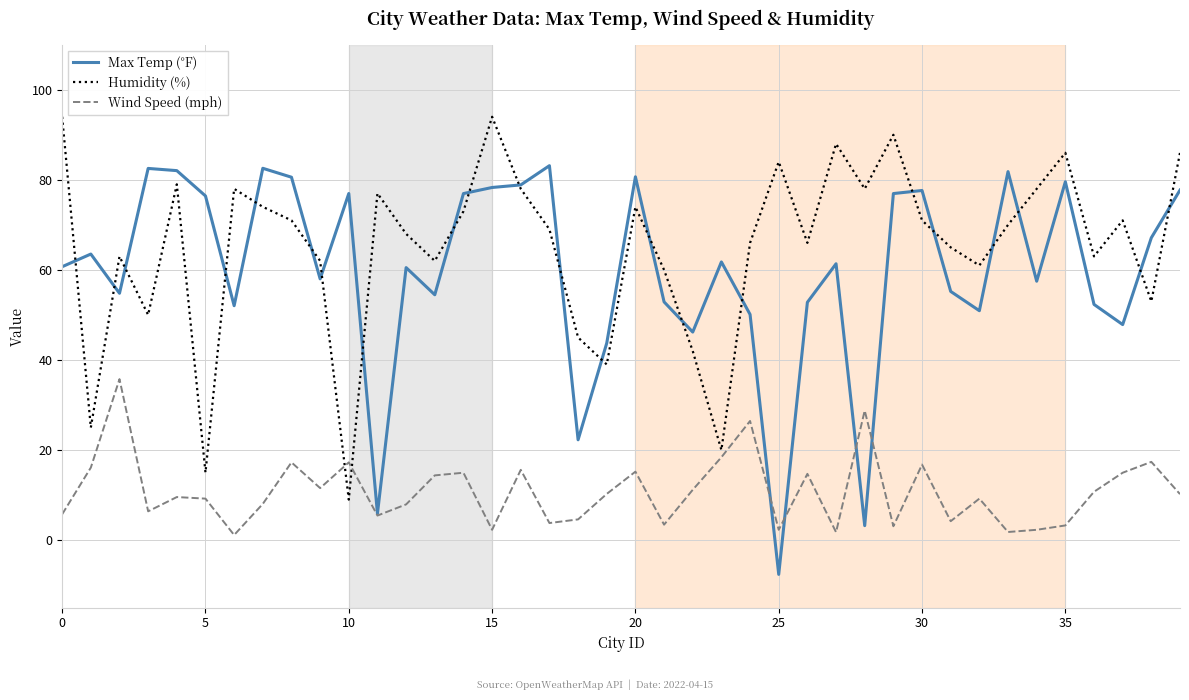

What is the average value of the Max Temp (°F) series?

60.0